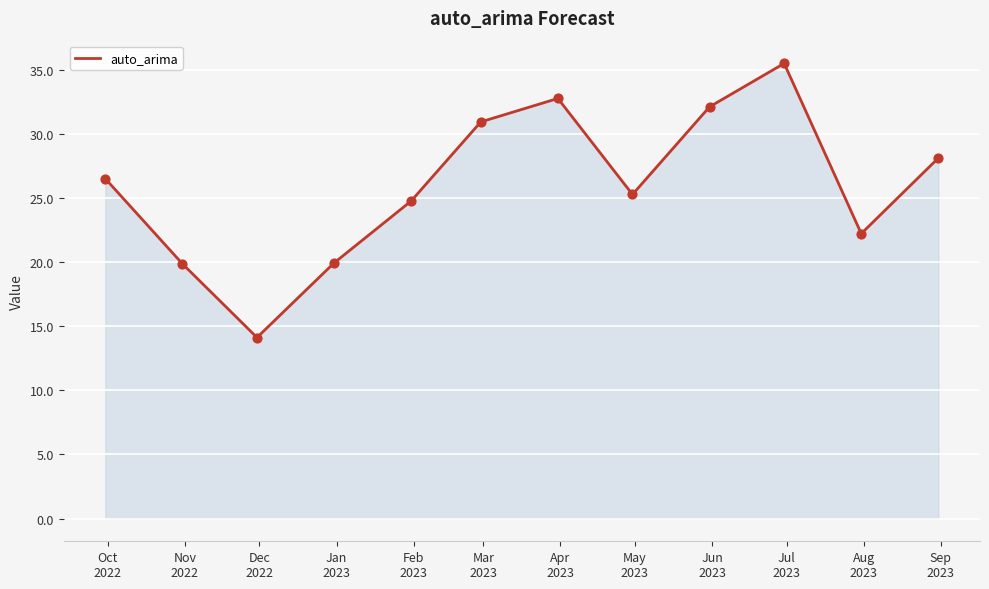

What is the difference between the maximum and minimum values?

21.4